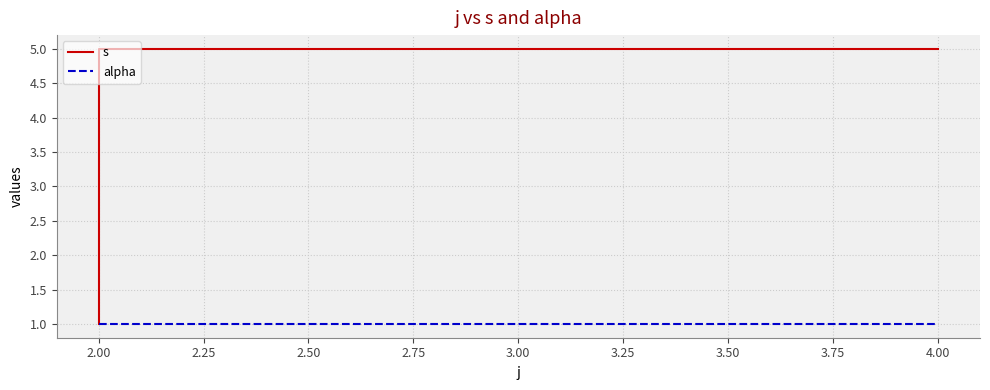

What is the greatest value displayed?

5